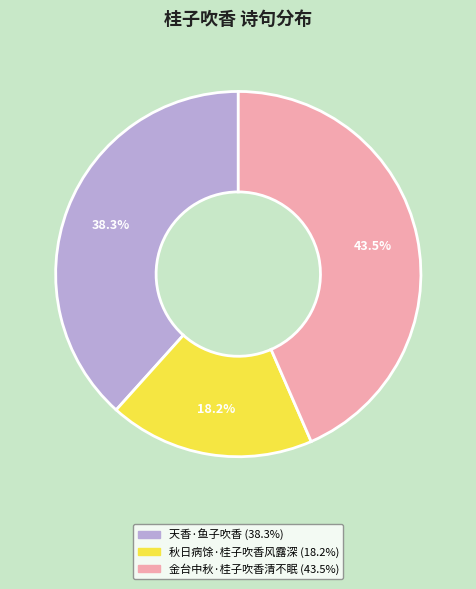

Which category has the biggest portion of the pie?

金台中秋·桂子吹香清不眠